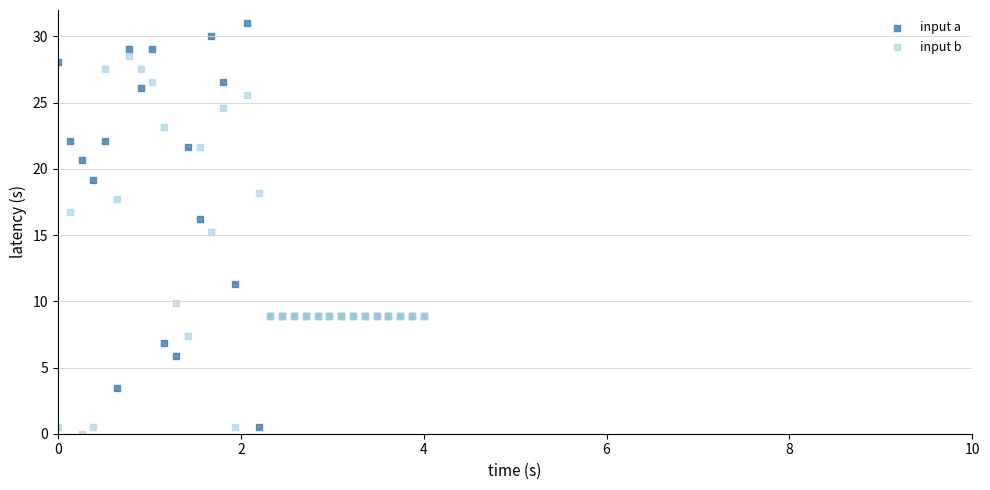

Which series has the largest Y range (max minus min)?

input a